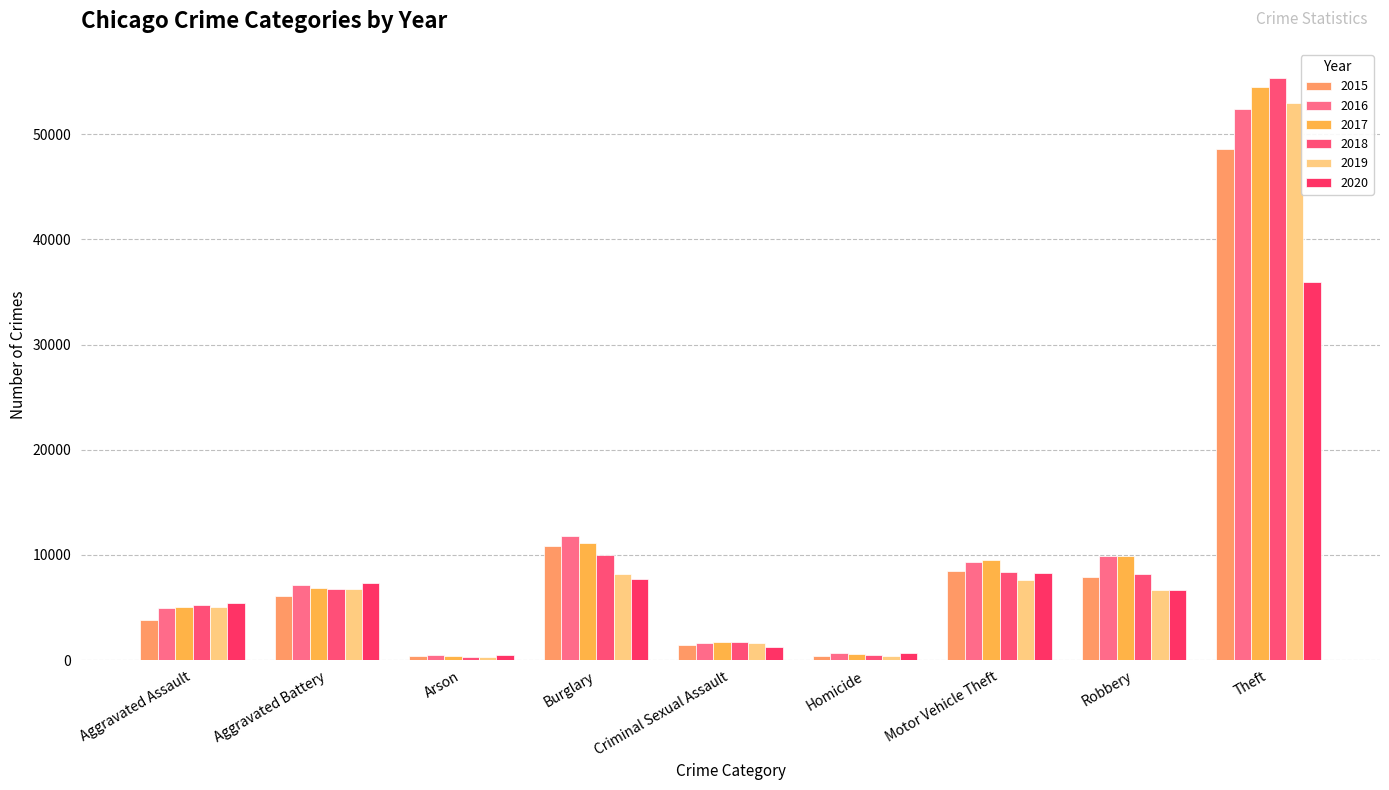

Is it true that 2019 equals 4145 at Aggravated Battery?

False